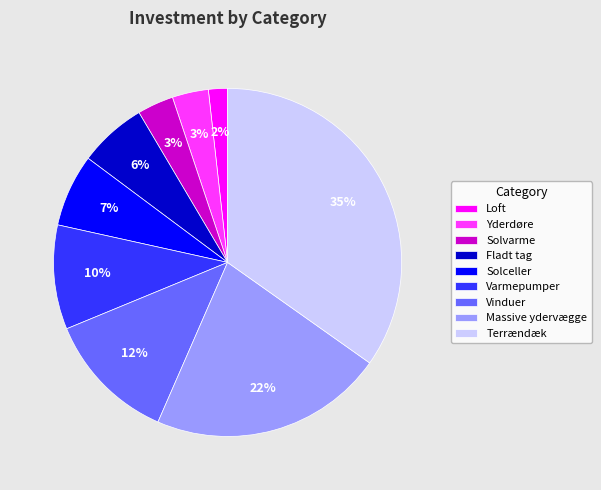

What is the largest slice in the pie chart?

Terrændæk